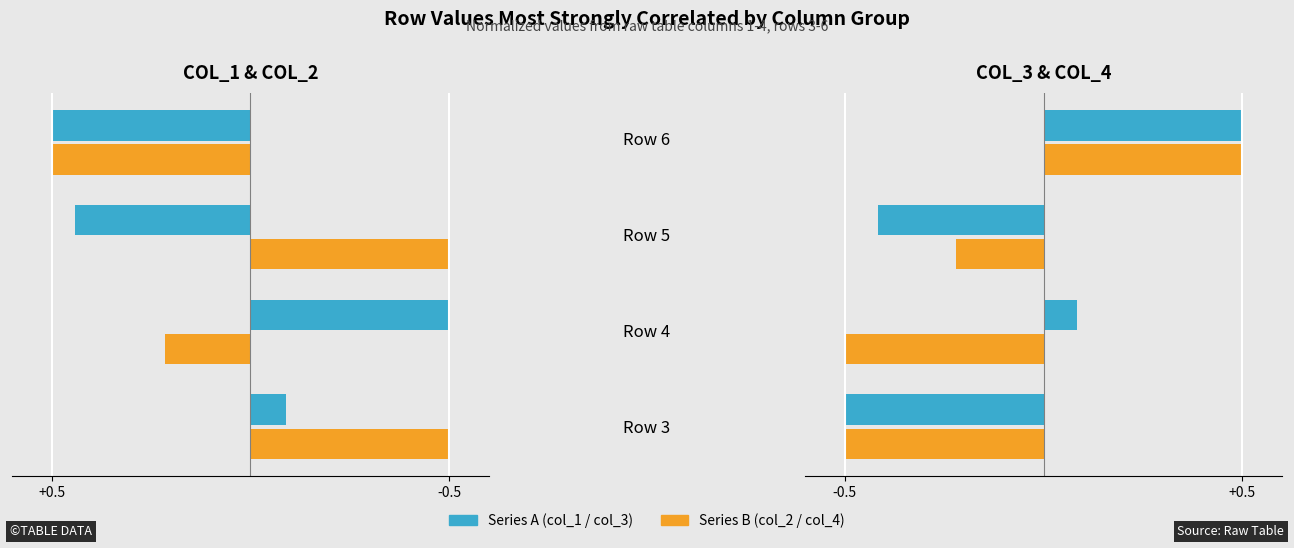

What is the sum of all col_4 values?

-0.7